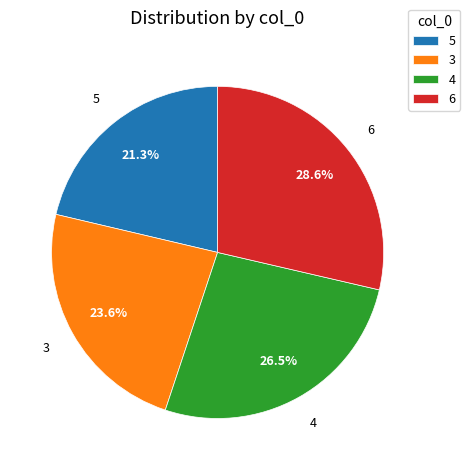

To the nearest percent, what percentage of the pie is 5?

21%